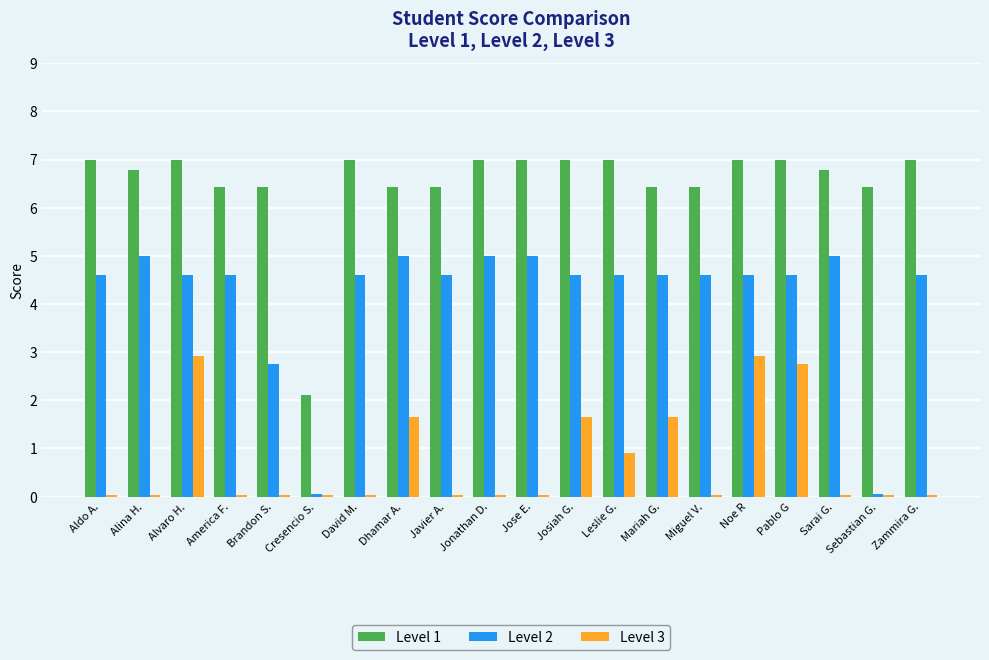

Rank the series by their average value, from lowest to highest.

Level 3, Level 2, Level 1